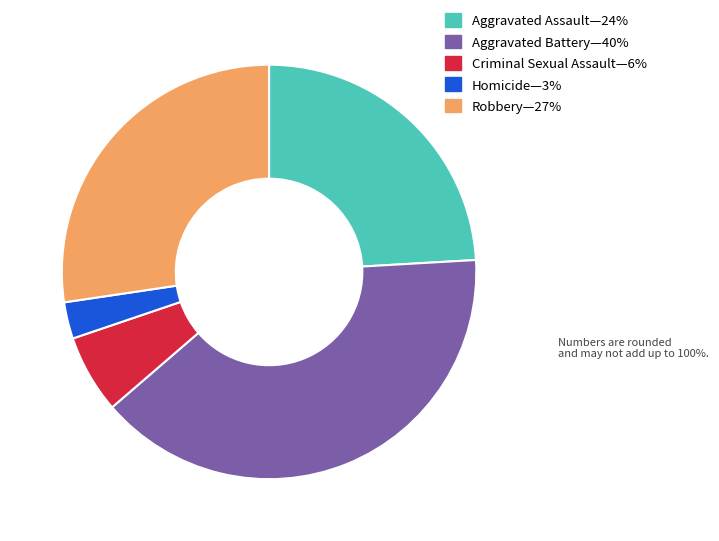

Does any single category account for the majority?

No